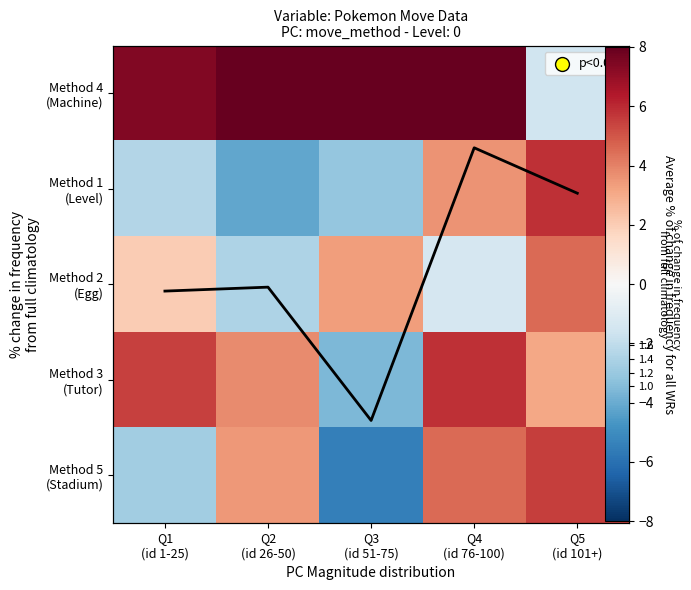

Which has a higher value, Q2
(id 26-50) or Q5
(id 101+)?

Q2
(id 26-50)